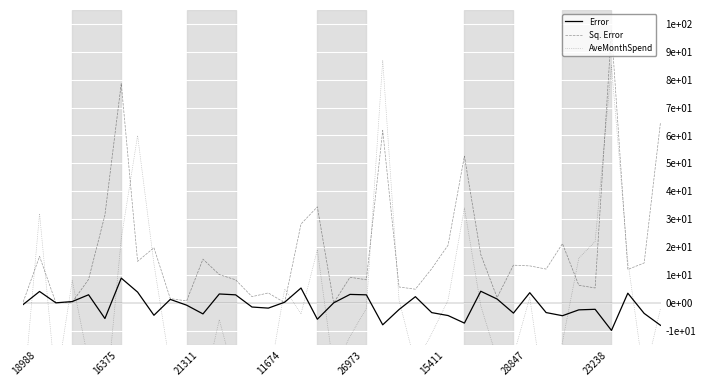

What is the maximum value shown in the chart?

97.7